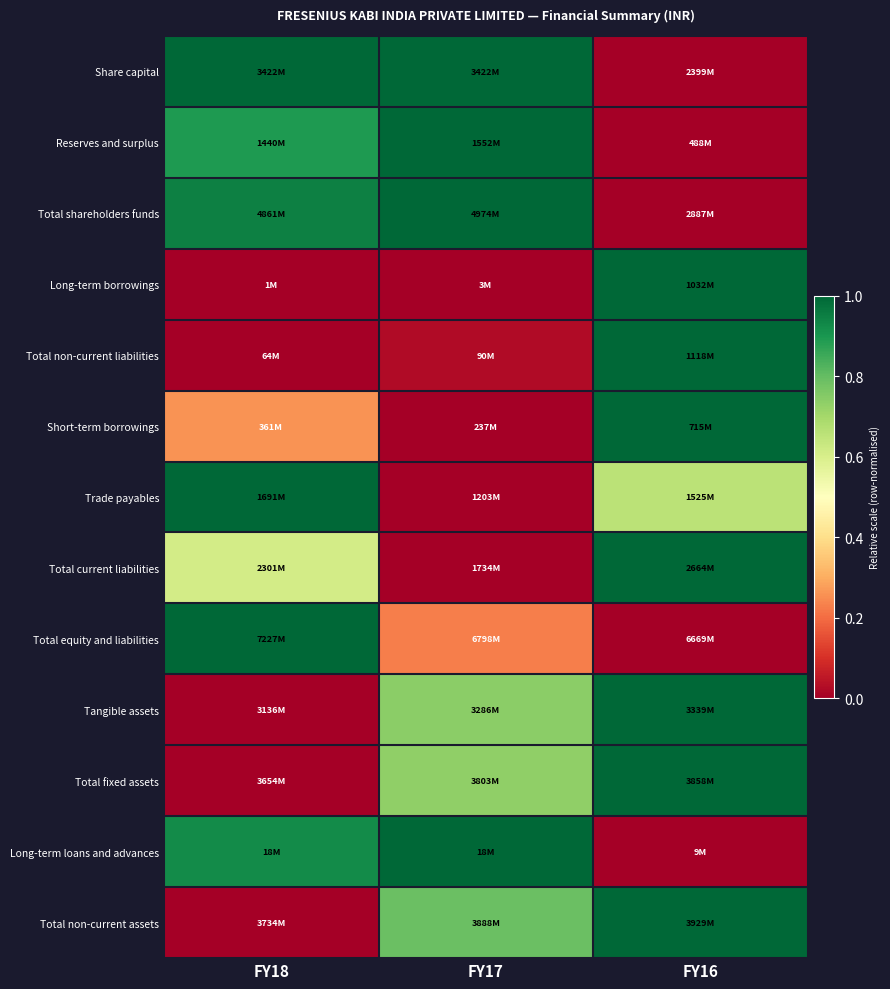

What is the total value across all series at FY17?

6.5